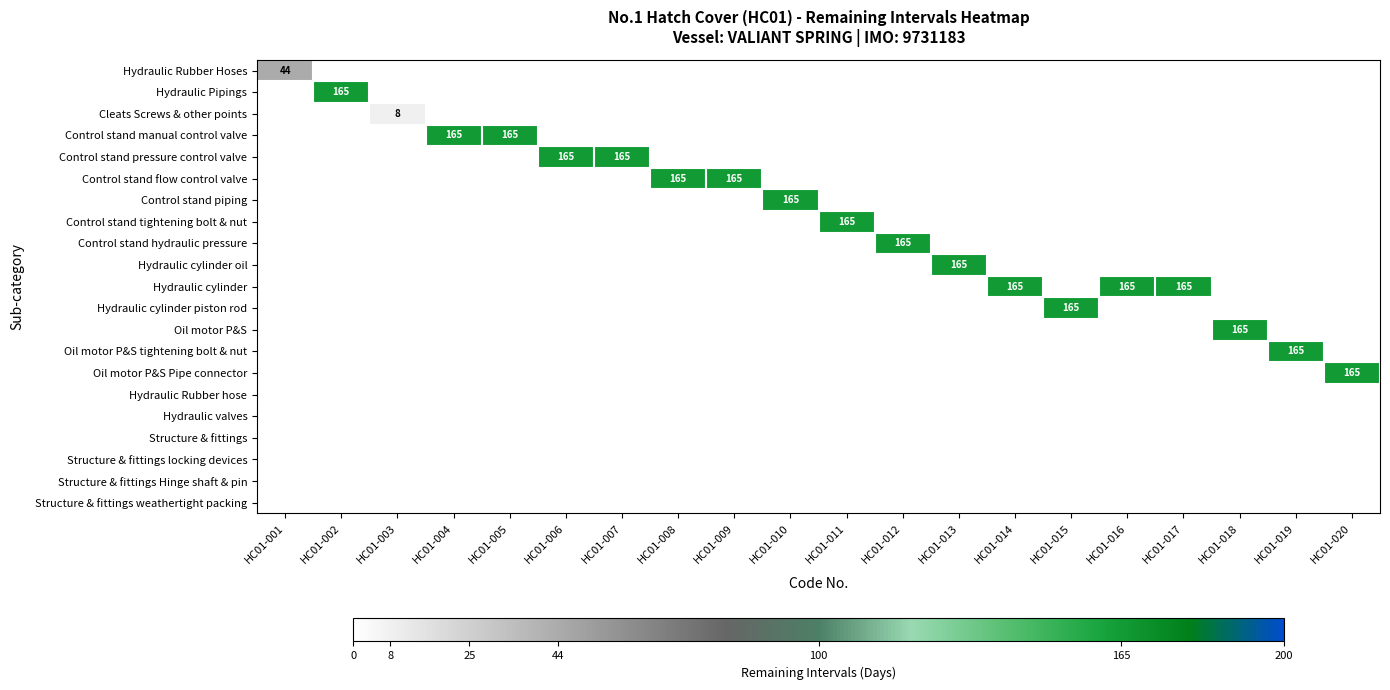

What is the maximum value shown in the chart?

165.0